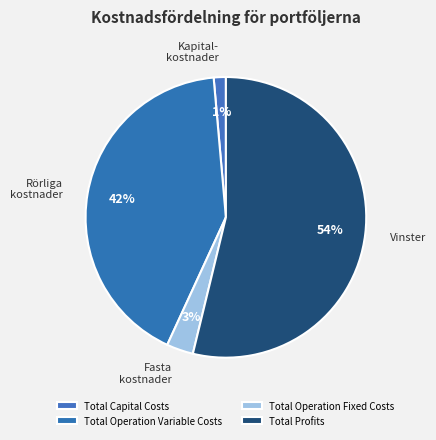

To the nearest percent, what is the difference between the Total Operation Fixed Costs and Total Operation Variable Costs slice percentages?

39%